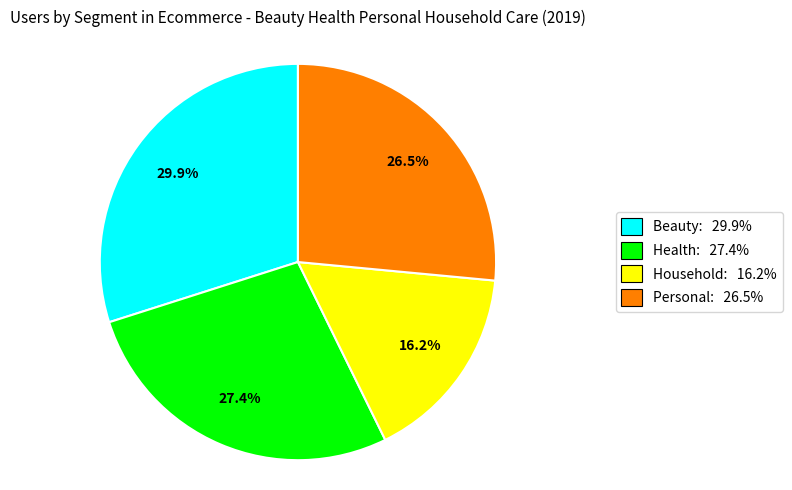

Is there a majority slice in this chart?

No